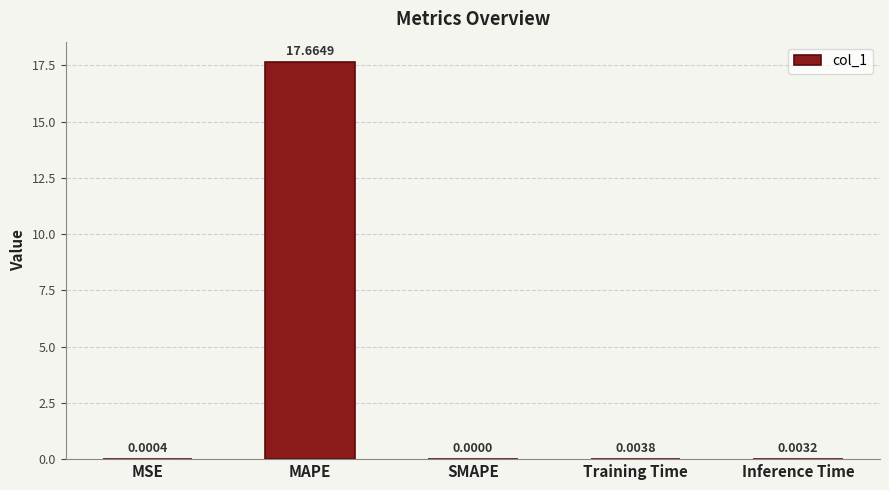

The chart shows a value of 25.4 at MAPE. True or false?

False